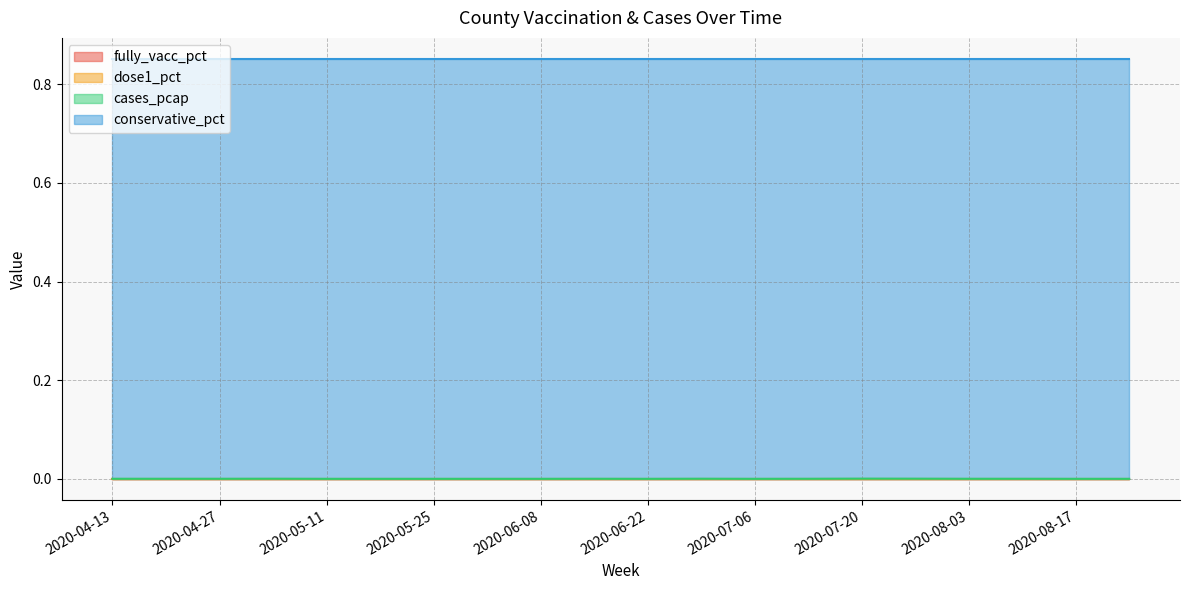

What is the greatest value displayed?

0.9